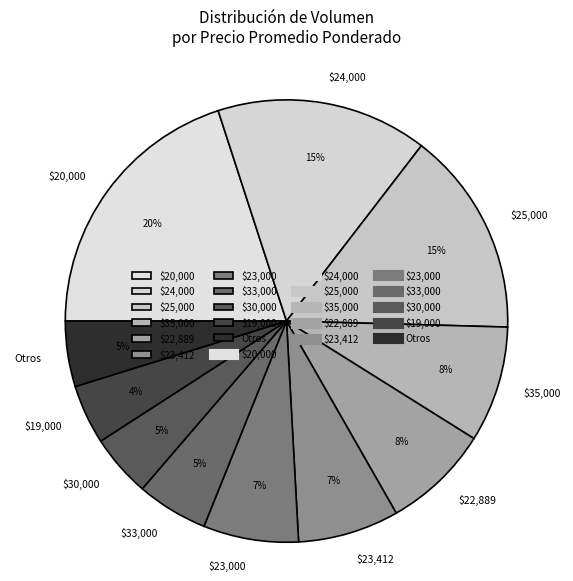

To the nearest percent, what portion does $33,000 represent?

5%